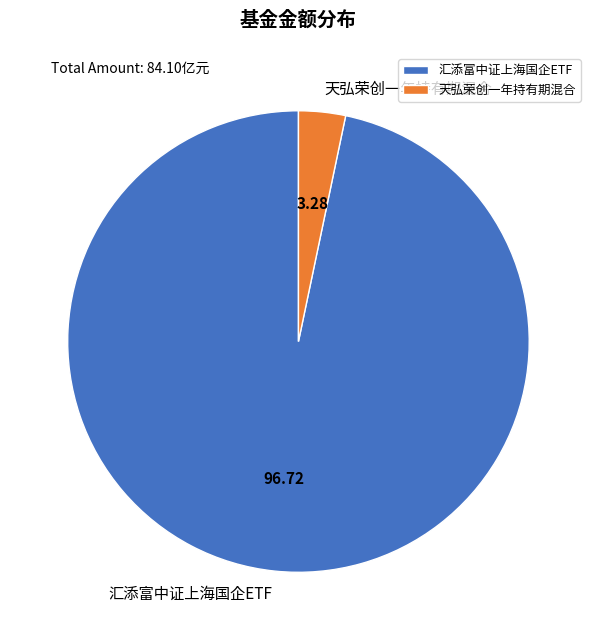

Which has a higher value, 天弘荣创一年持有期混合 or 汇添富中证上海国企ETF?

汇添富中证上海国企ETF